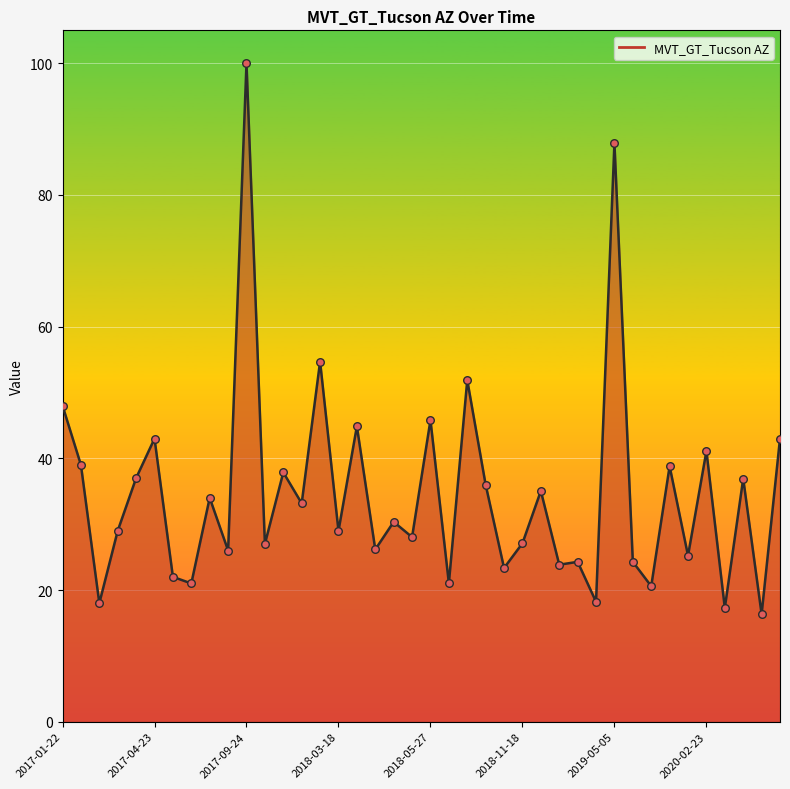

What is the difference between the maximum and minimum values?

83.7